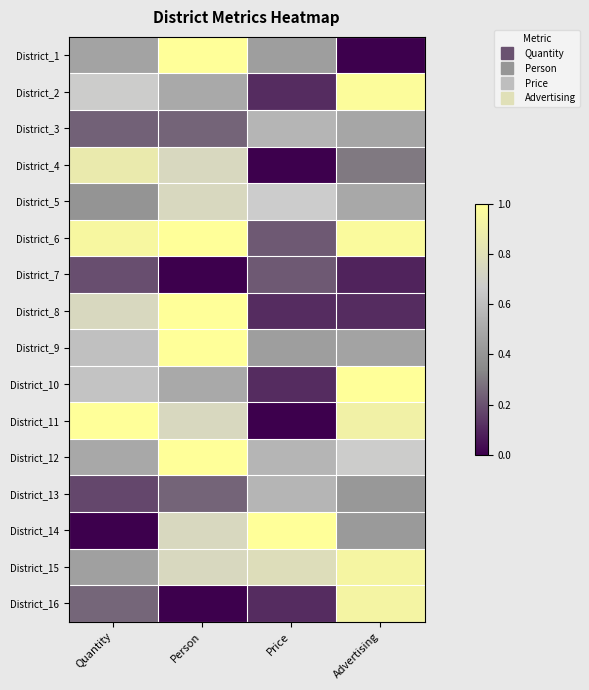

The value of District_8 at Advertising is 244575. True or false?

True